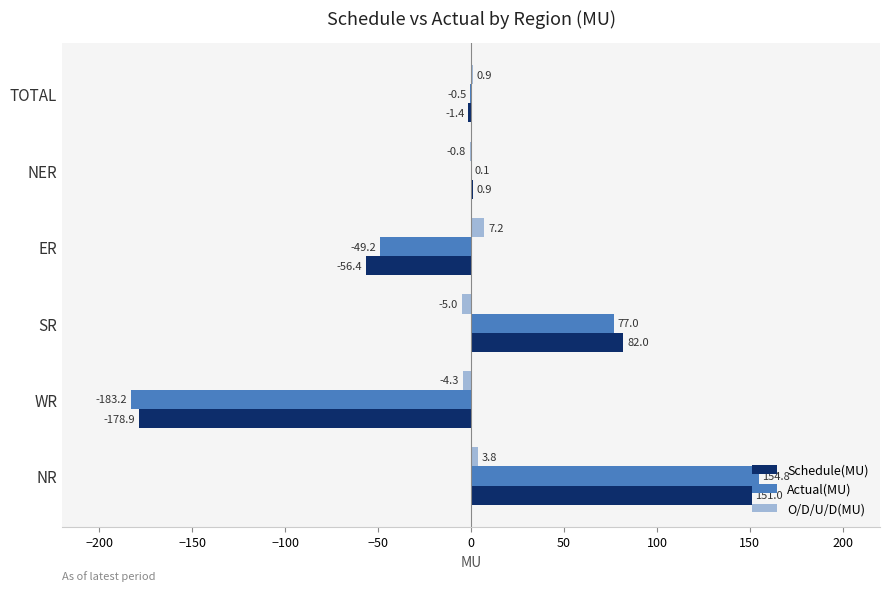

What value does the Schedule(MU) series have at ER?

-56.4